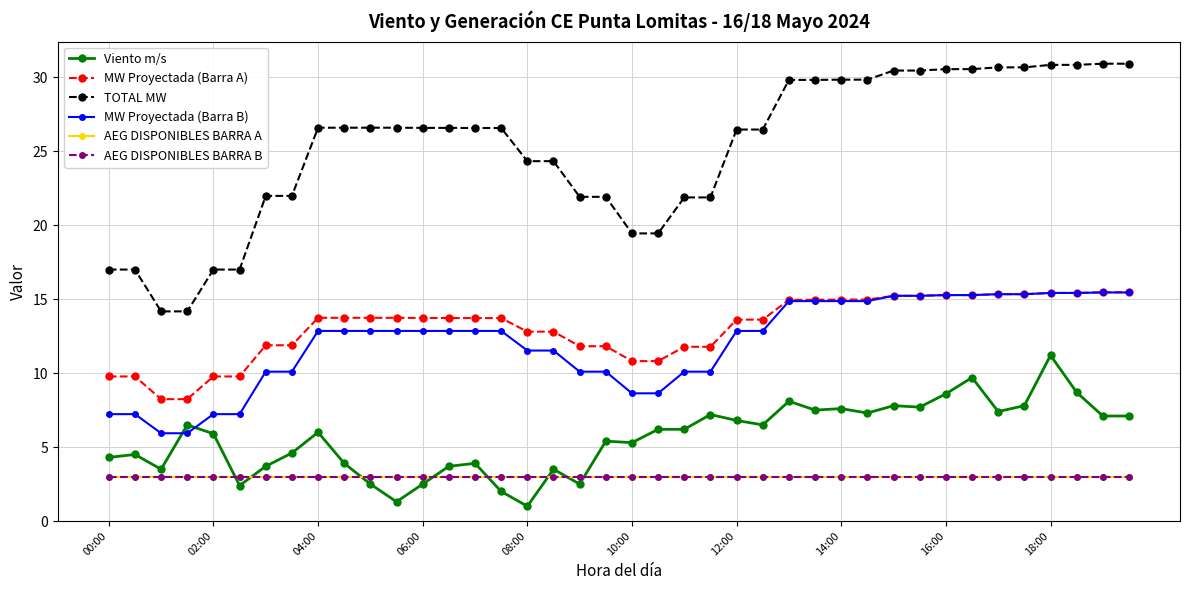

Does the chart have visible grid lines?

Yes